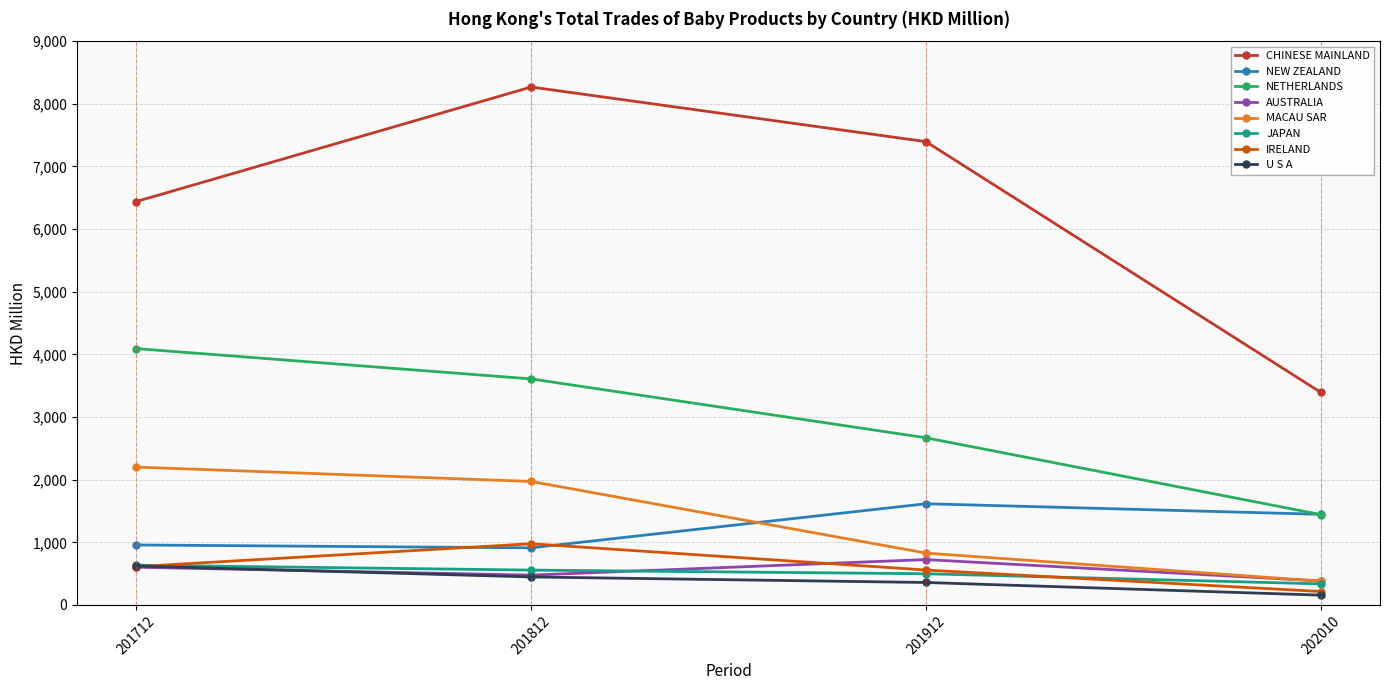

What is the minimum value for NETHERLANDS?

1442.7